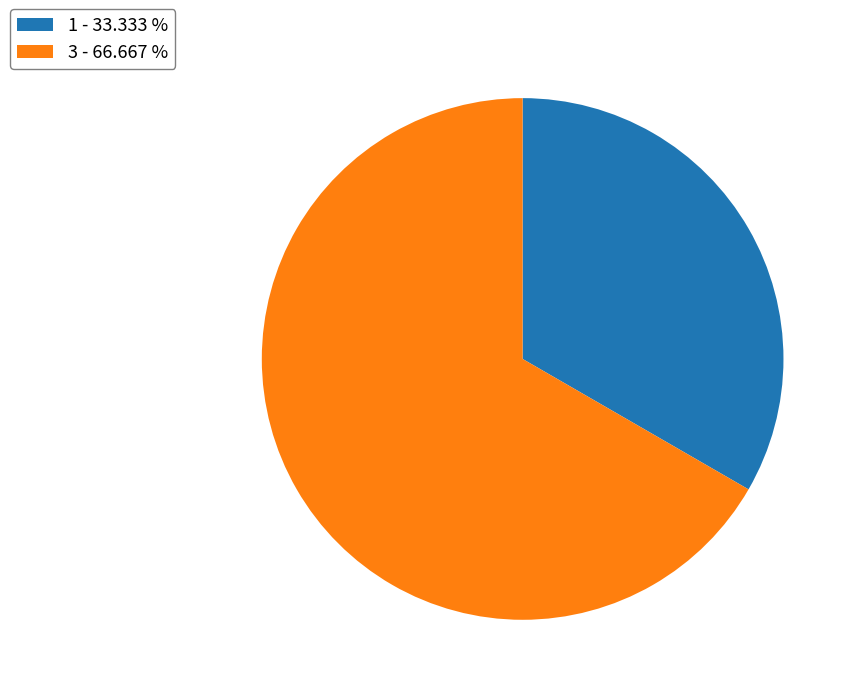

Is 3 the majority of the pie?

Yes